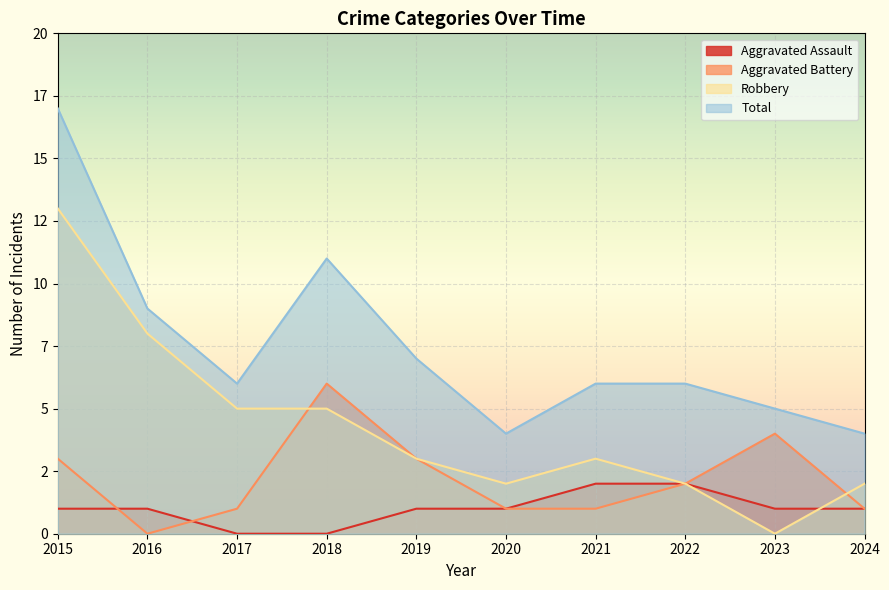

How many interior local peaks does the Robbery series have?

1